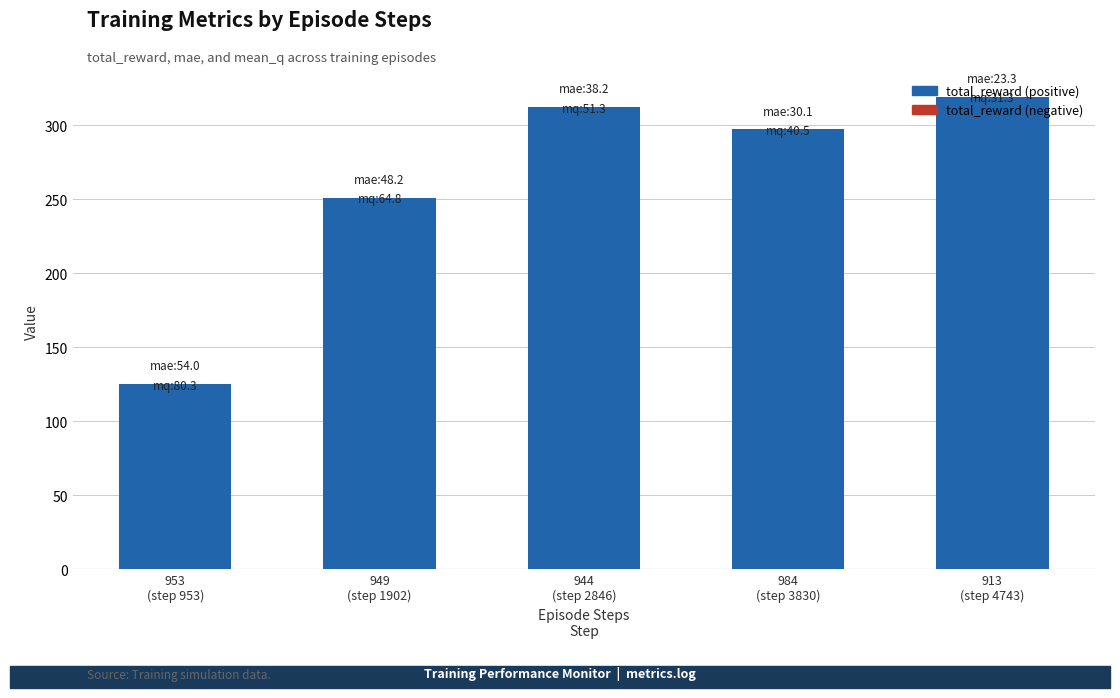

Reading left to right, list all the values displayed in this chart.

125.0	251.0	312.4	297.4	319.4